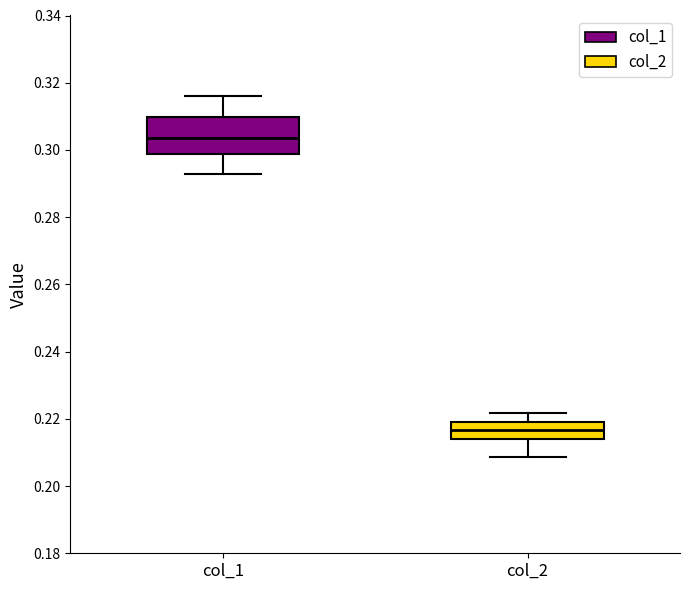

Reading left to right, transcribe this box plot: for each box, give where its median line is, the range the box spans, and where its two whiskers end, as read against the y-axis. The values are not printed on the chart, so give them approximately, as read against the axis.

col_1: median 0.304, box 0.298 to 0.310, whiskers 0.292 to 0.316
col_2: median 0.216, box 0.214 to 0.220, whiskers 0.208 to 0.222